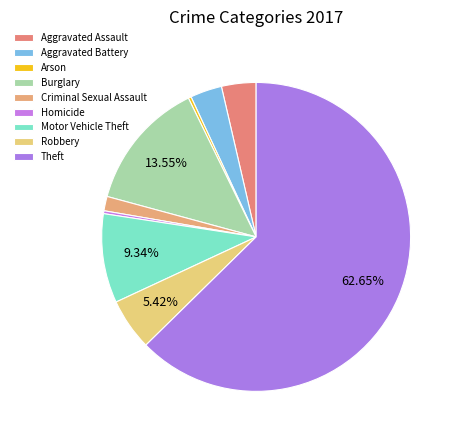

Between Theft and Motor Vehicle Theft, which is larger?

Theft